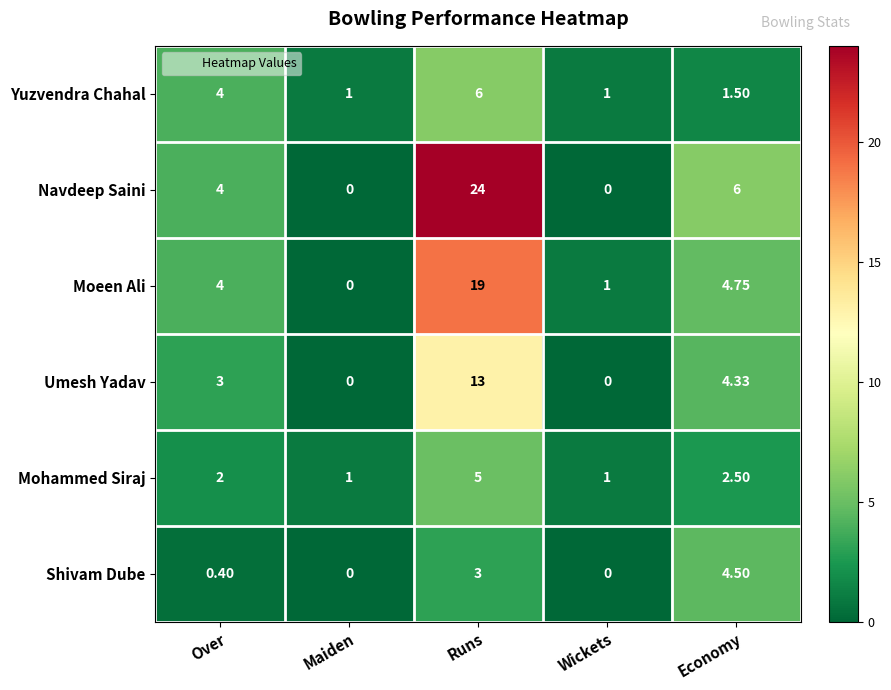

At how many categories does at least one series exceed 23?

1